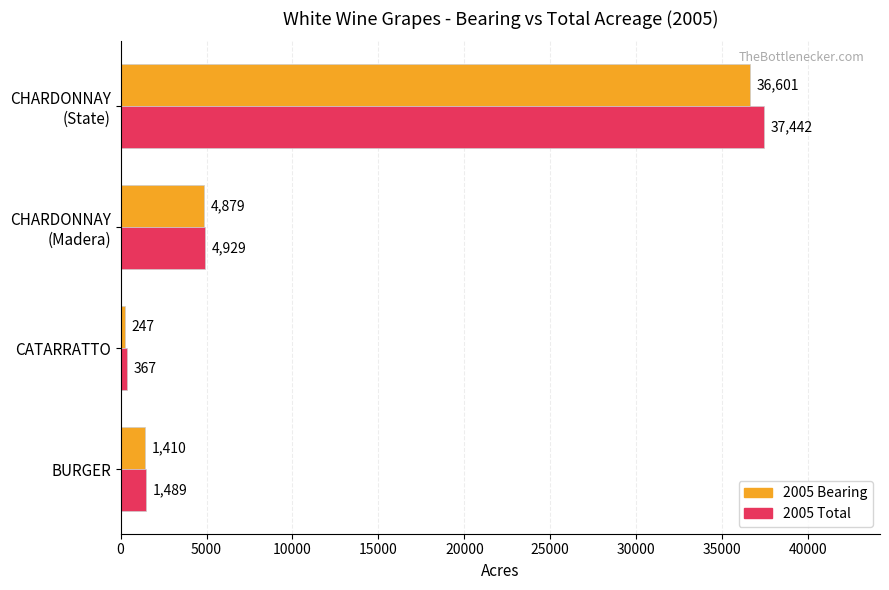

What are all the series names shown in the legend?

2005 Bearing, 2005 Total